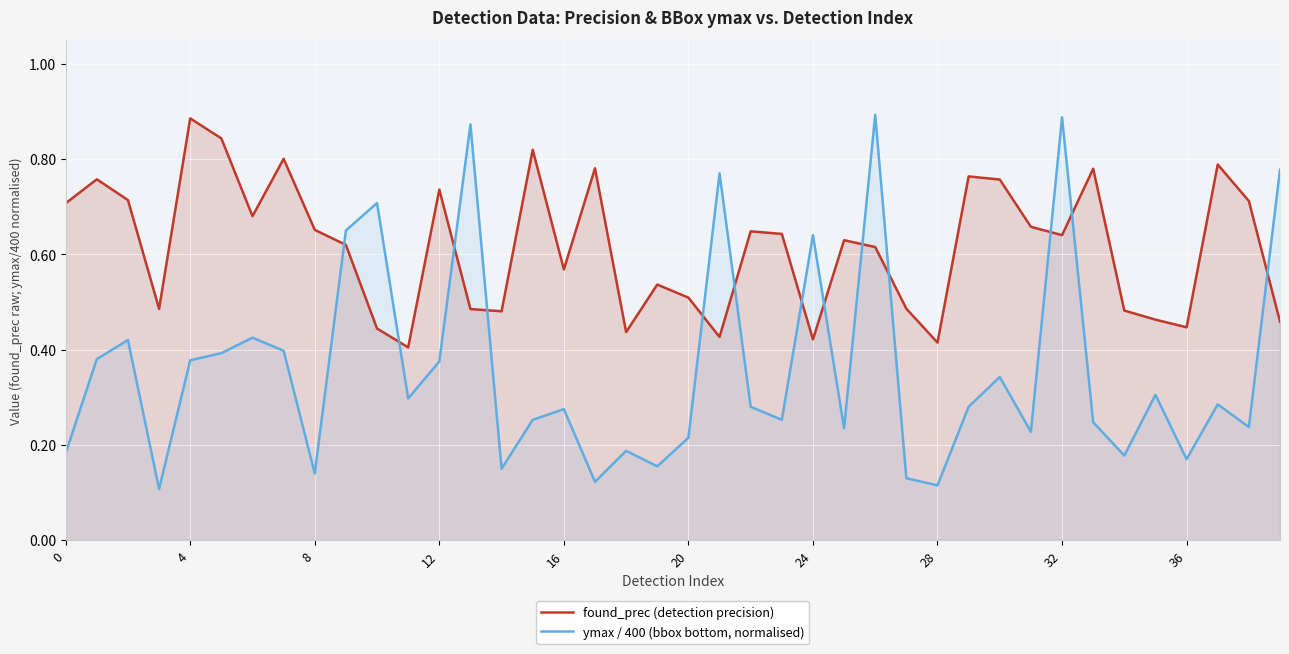

List the series in order of their peak value, lowest first.

found_prec (detection precision), ymax / 400 (bbox bottom, normalised)